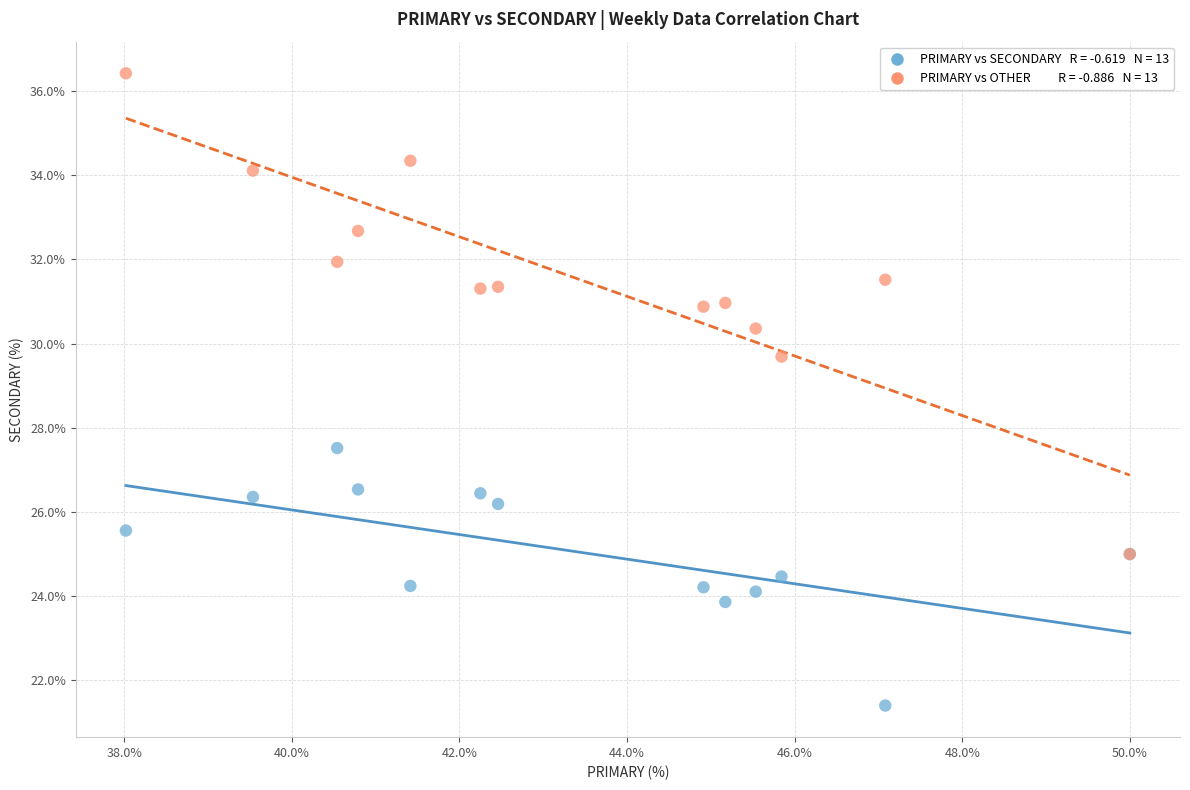

Across all series, what Y value is closest to 28?

27.5